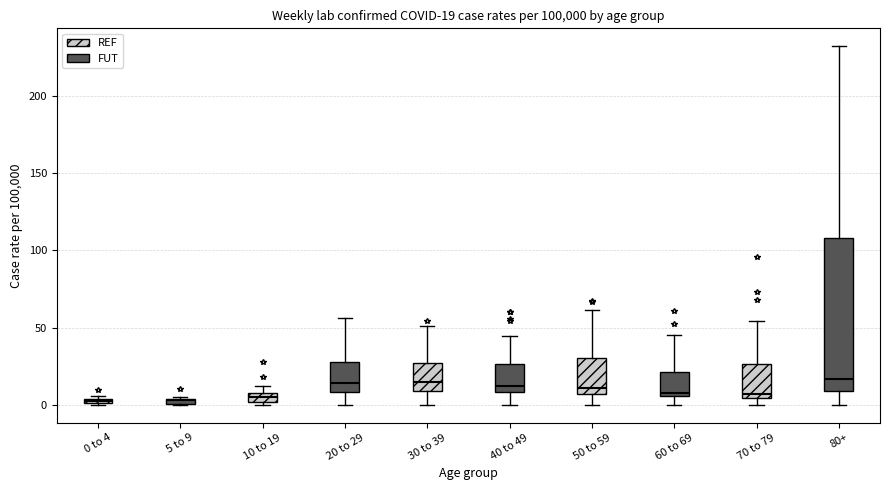

Comparing the boxes themselves (not the whiskers), which one is the tallest?

80+